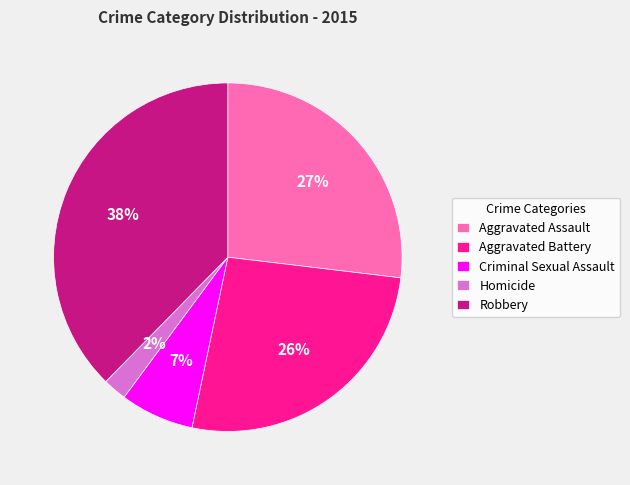

Is there any slice that represents more than half of the pie?

No